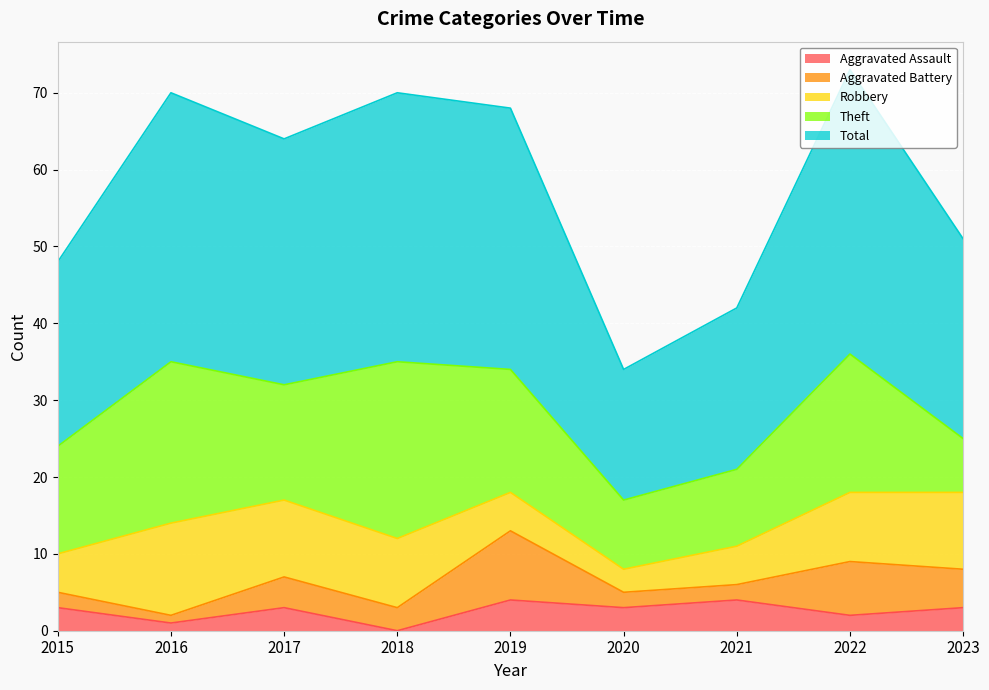

Which series has the widest spread of values?

Total